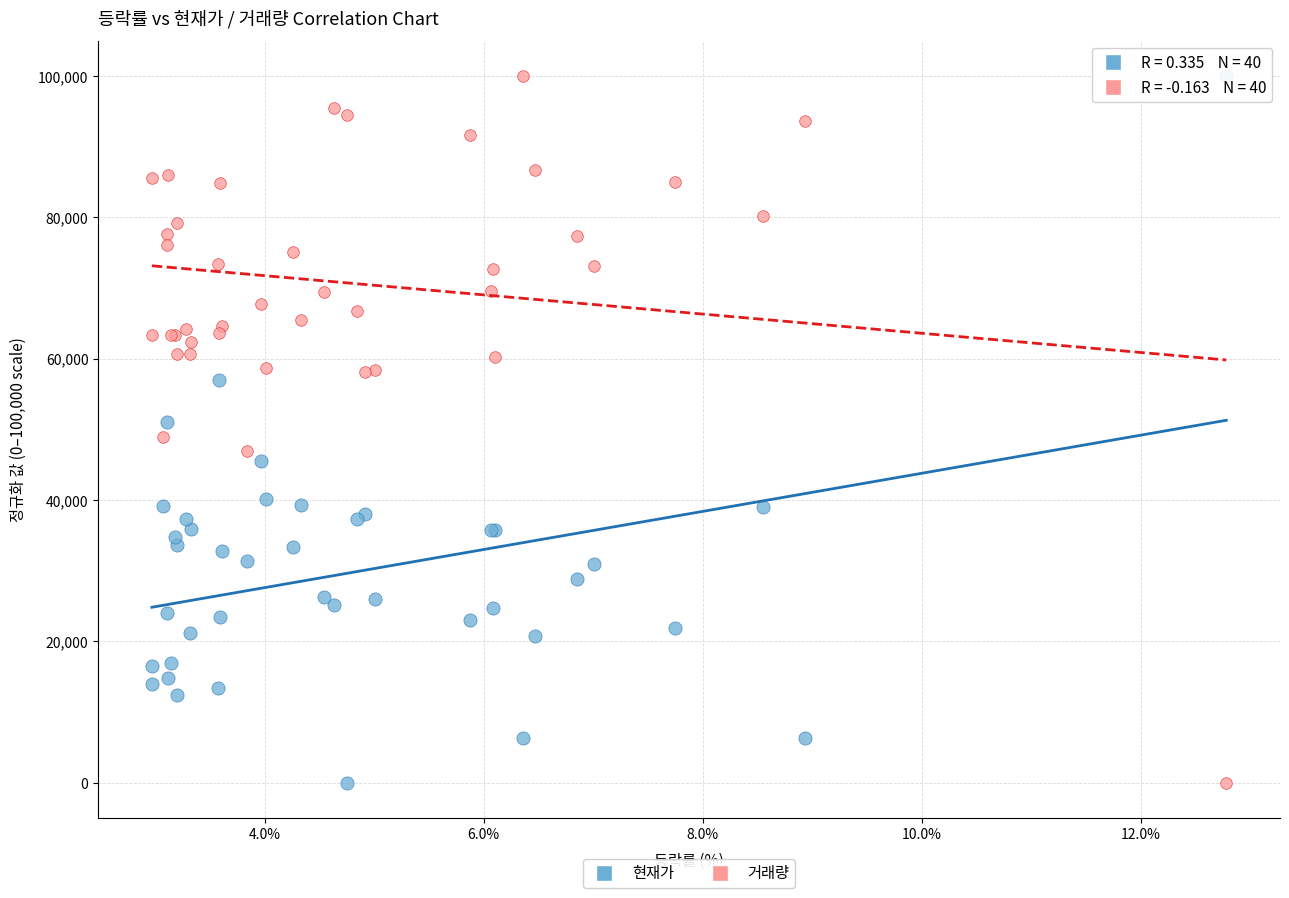

What is the X range (max minus min) for the scatter plot?

9.8